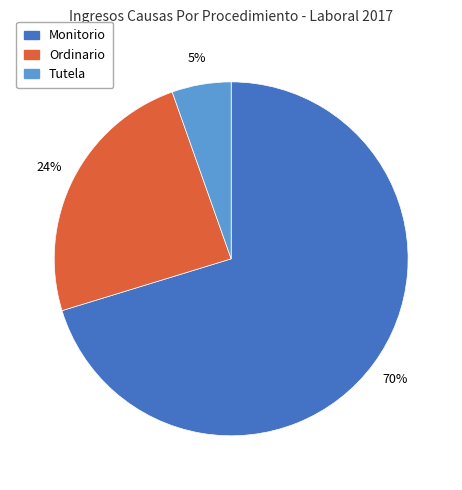

Rank the categories by value from highest to lowest.

Monitorio, Ordinario, Tutela